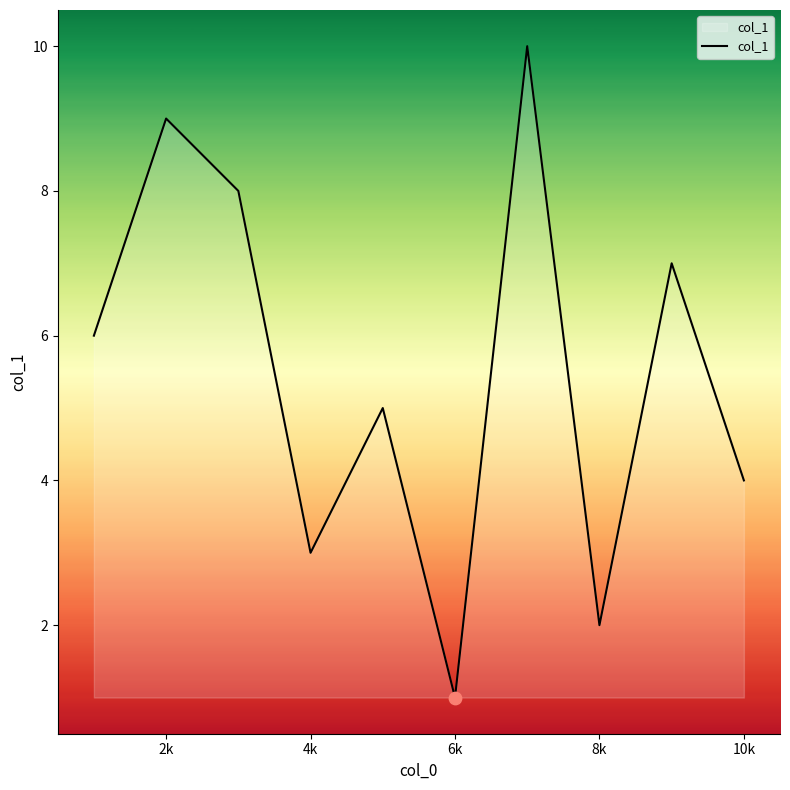

What is the difference between the maximum and minimum values?

9